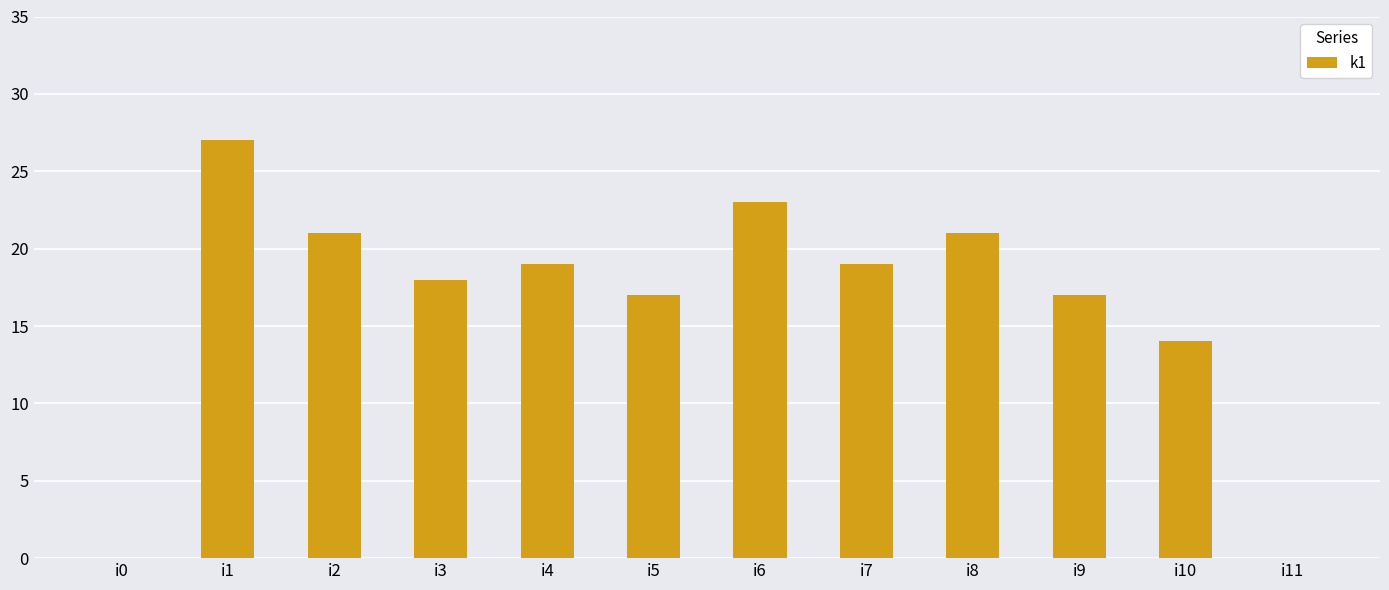

Which category has the highest value across all series?

i1